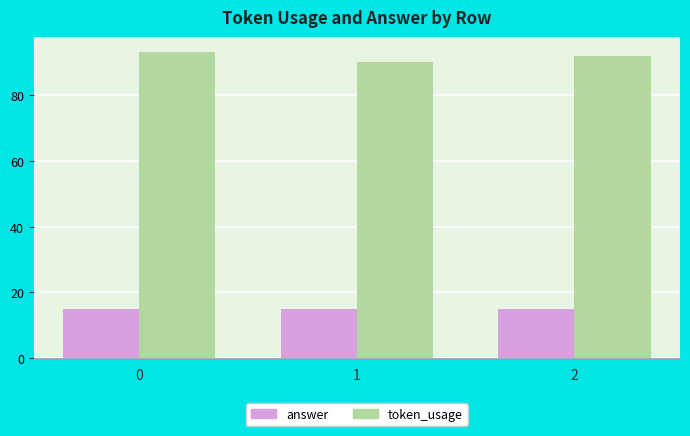

What is the difference between the highest and lowest values at 0?

78